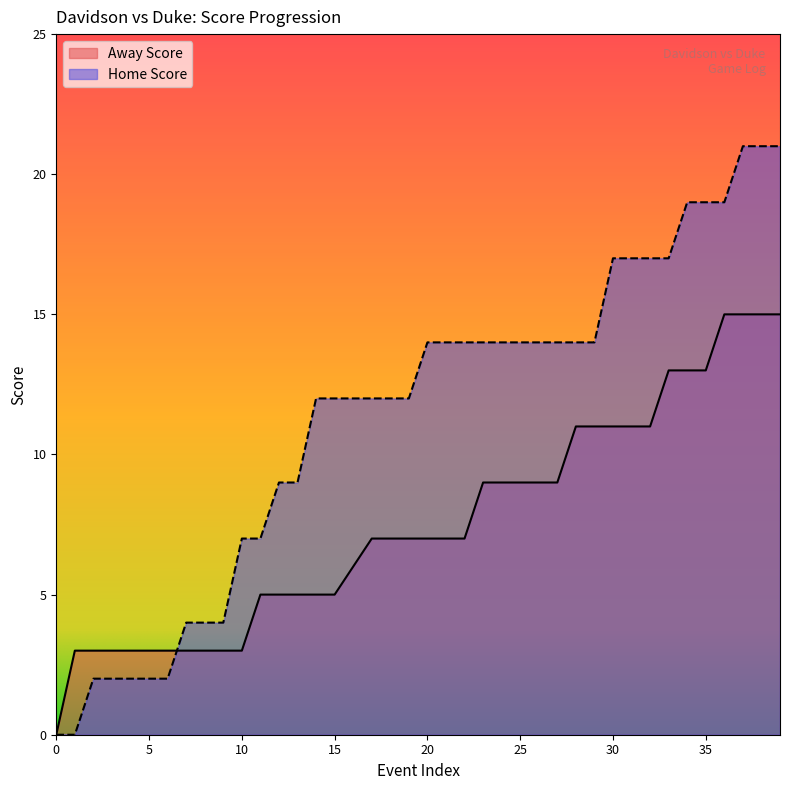

How many lines are shown in the chart?

2